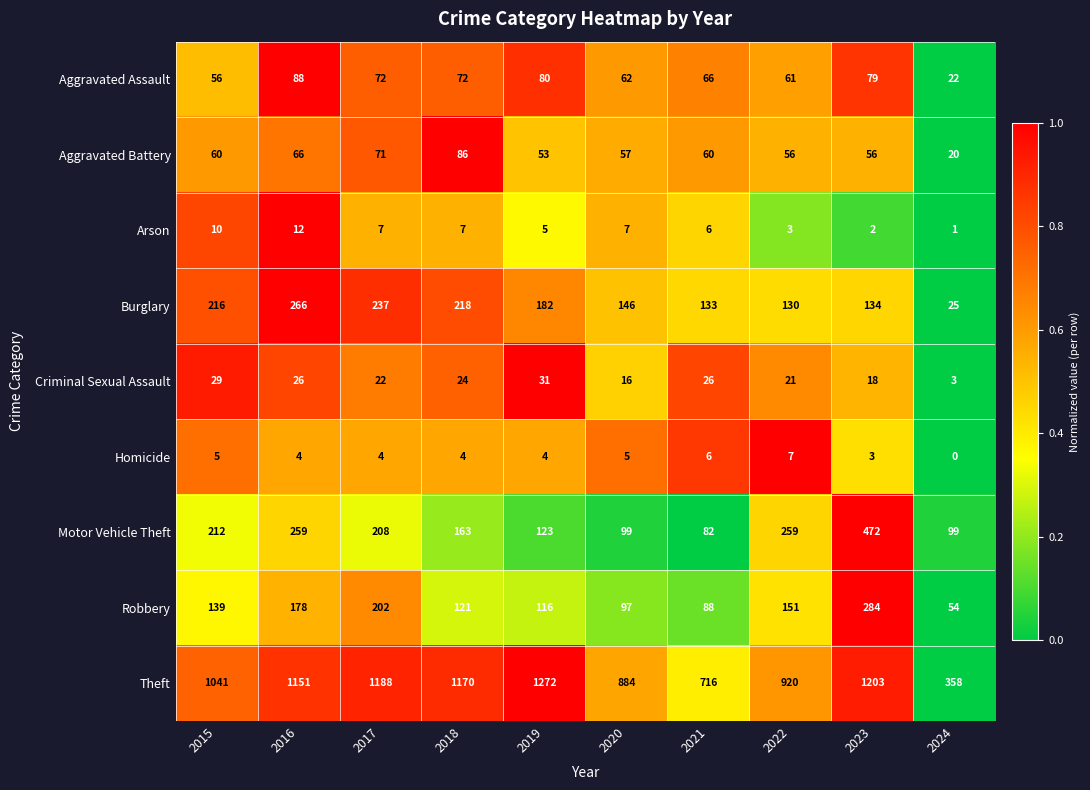

Which category has the highest value across all series?

2019